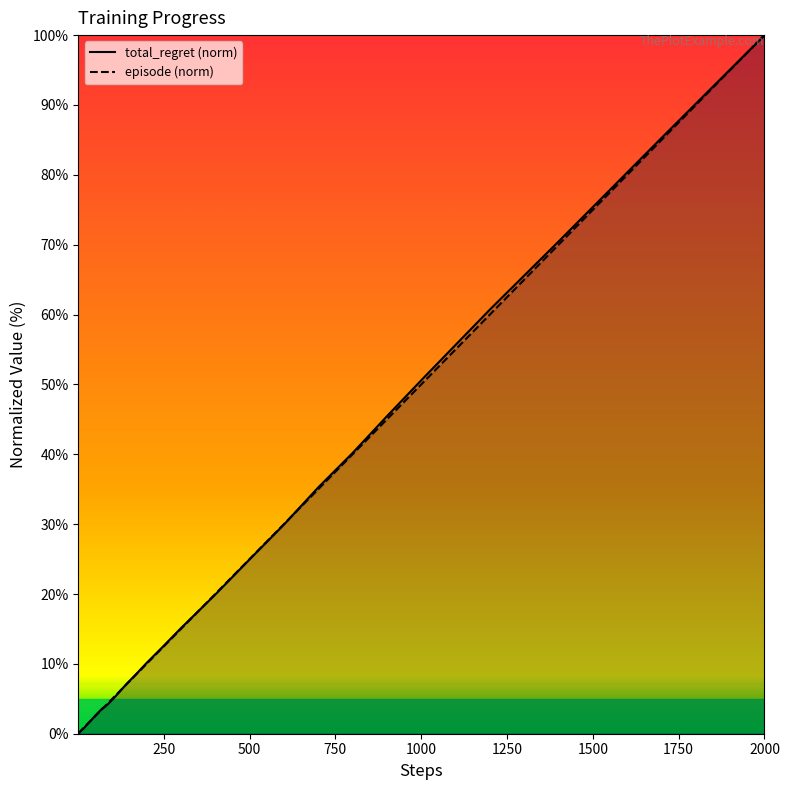

True or false: episode has a value of 9.6 at 23.

False